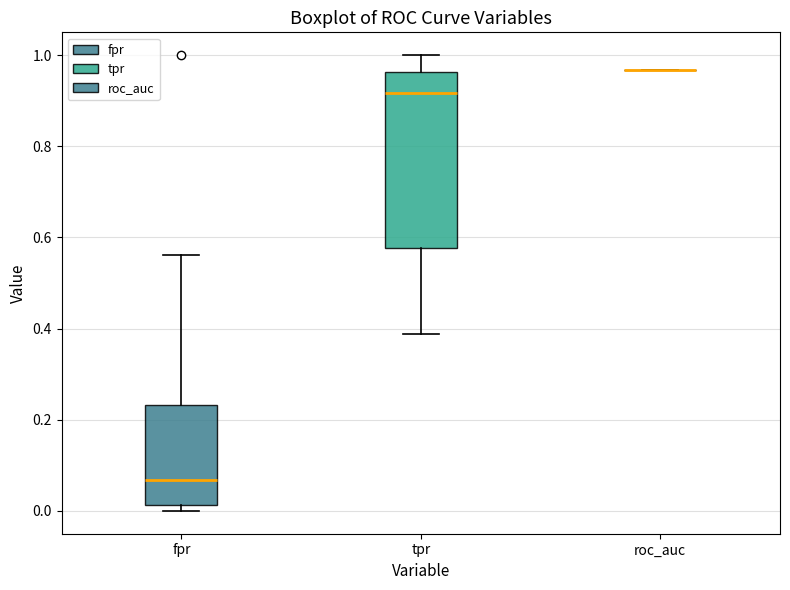

Which box is the tallest, from its lower edge to its upper edge?

tpr